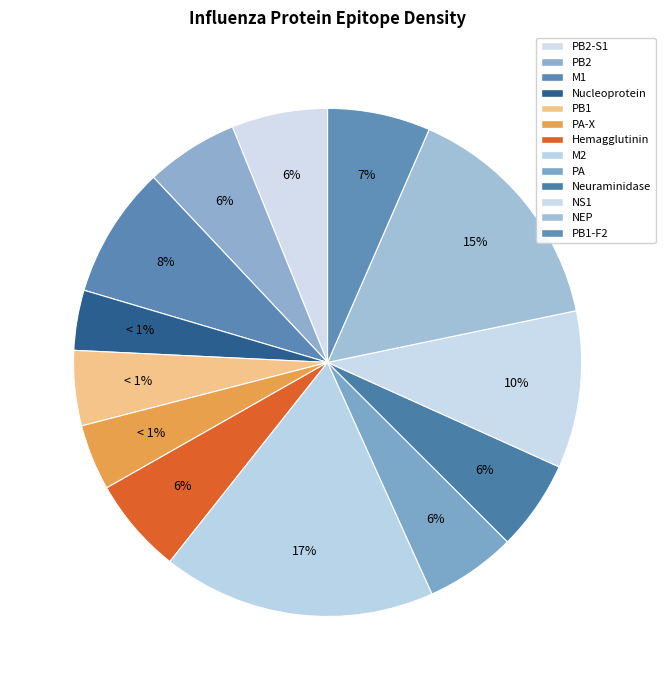

Rank the categories by value from highest to lowest.

M2, NEP, NS1, M1, PB1-F2, Hemagglutinin, PB2-S1, PB2, PA, Neuraminidase, PB1, PA-X, Nucleoprotein